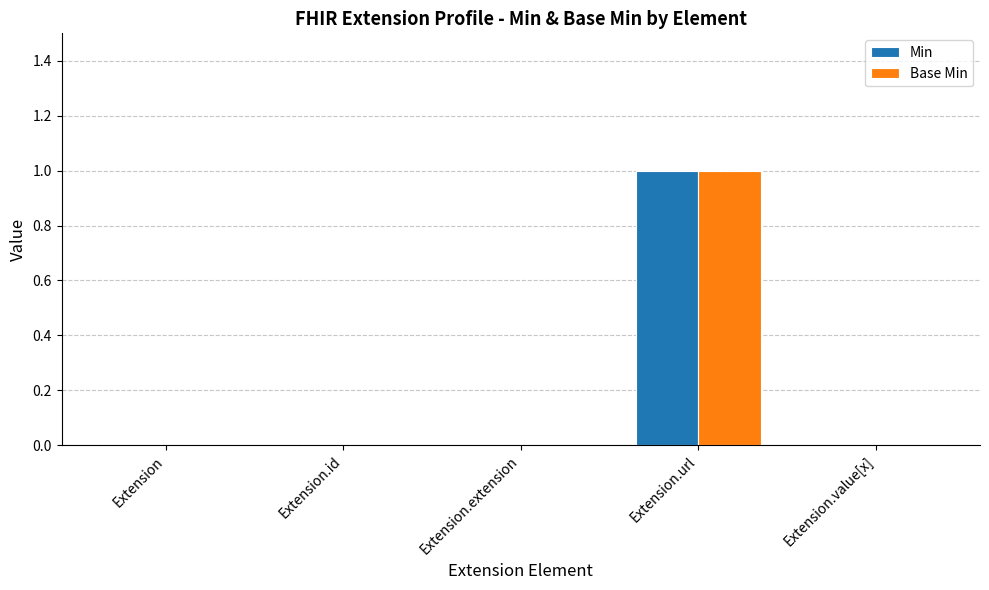

How many data points does each series have?

5